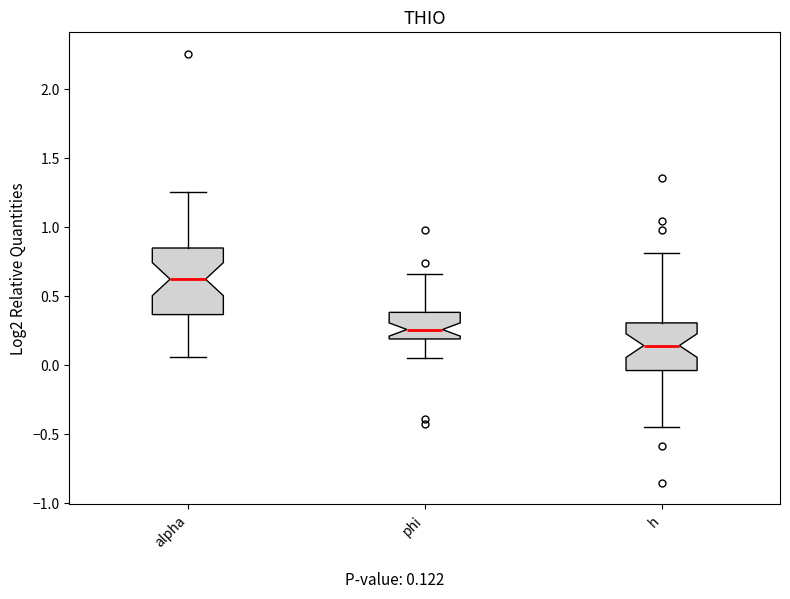

Reading left to right, transcribe this box plot: for each box, give where its median line is, the range the box spans, and where its two whiskers end, as read against the y-axis. The values are not printed on the chart, so give them approximately, as read against the axis.

alpha: median 0.60, box 0.35 to 0.85, whiskers 0.05 to 1.25
phi: median 0.25, box 0.20 to 0.40, whiskers 0.05 to 0.65
h: median 0.15, box -0.05 to 0.30, whiskers -0.45 to 0.80